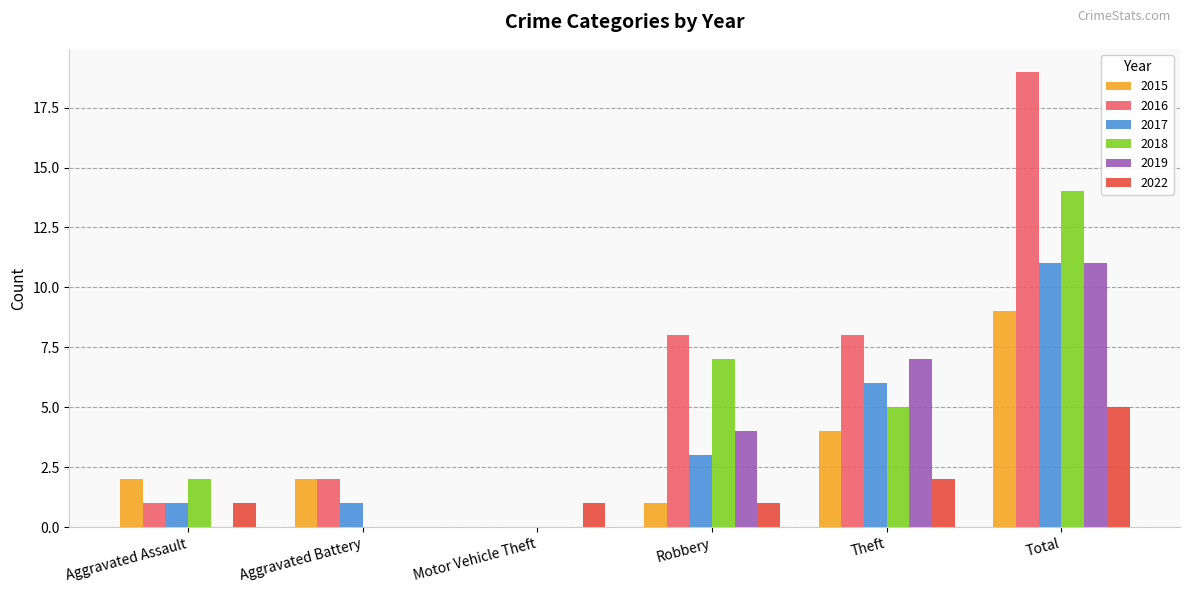

Reading left to right, list all the values displayed in this chart.

2015: Aggravated Assault=2	Aggravated Battery=2	Motor Vehicle Theft=0	Robbery=1	Theft=4	Total=9
2016: Aggravated Assault=1	Aggravated Battery=2	Motor Vehicle Theft=0	Robbery=8	Theft=8	Total=19
2017: Aggravated Assault=1	Aggravated Battery=1	Motor Vehicle Theft=0	Robbery=3	Theft=6	Total=11
2018: Aggravated Assault=2	Aggravated Battery=0	Motor Vehicle Theft=0	Robbery=7	Theft=5	Total=14
2019: Aggravated Assault=0	Aggravated Battery=0	Motor Vehicle Theft=0	Robbery=4	Theft=7	Total=11
2022: Aggravated Assault=1	Aggravated Battery=0	Motor Vehicle Theft=1	Robbery=1	Theft=2	Total=5